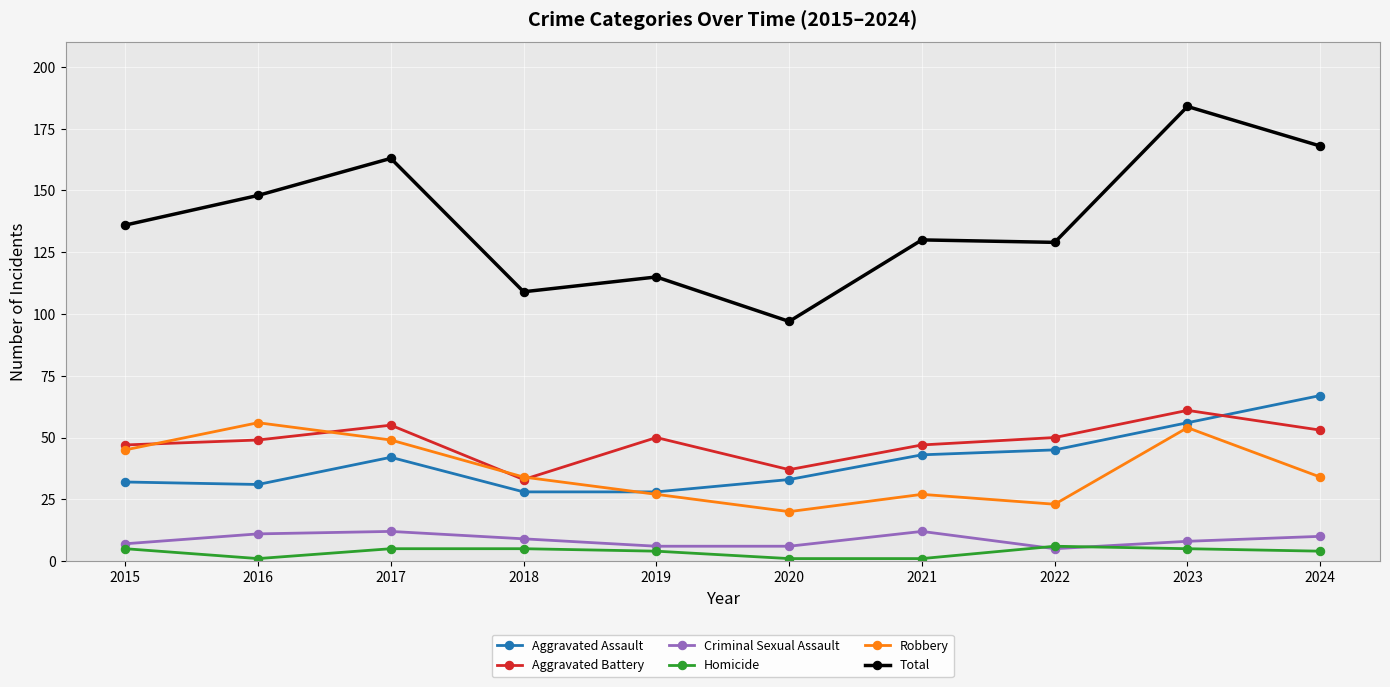

Which series has the widest spread of values?

Total